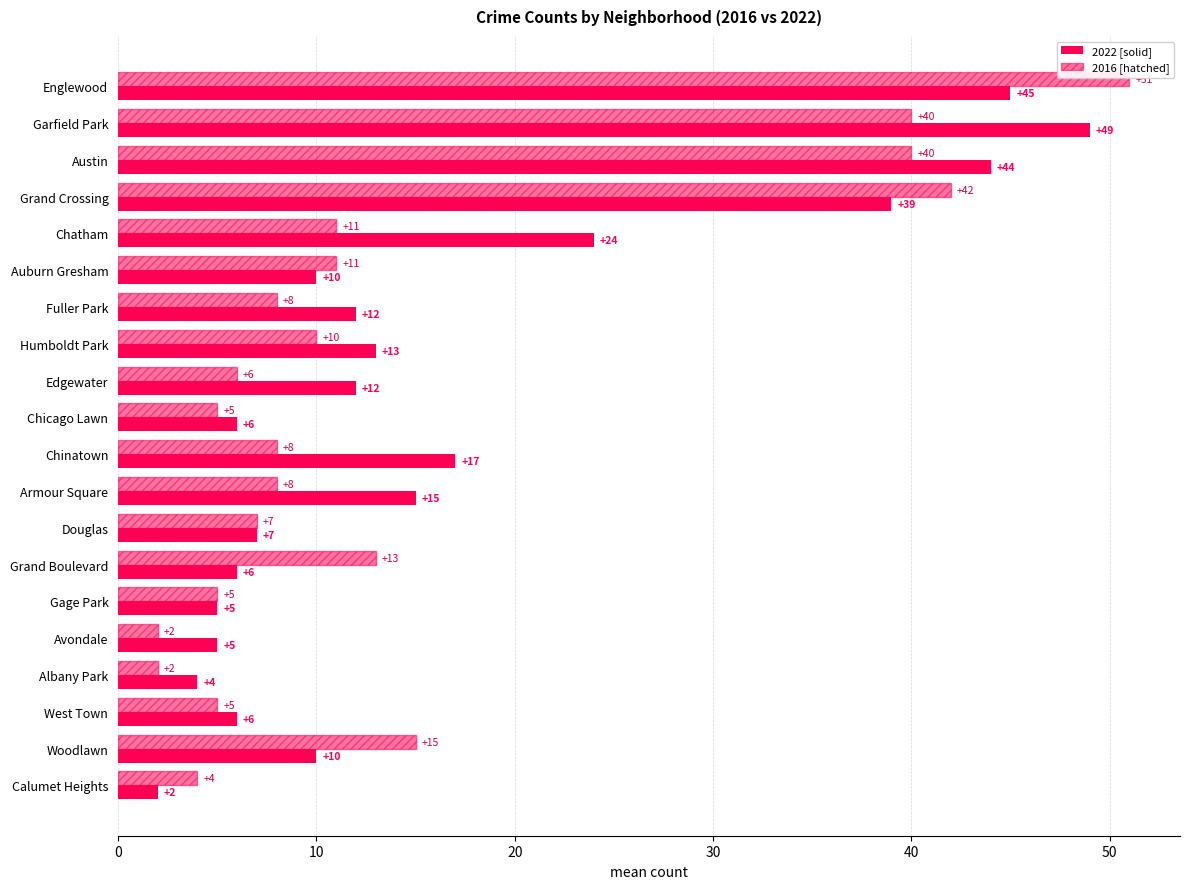

How many data points does each series have?

20